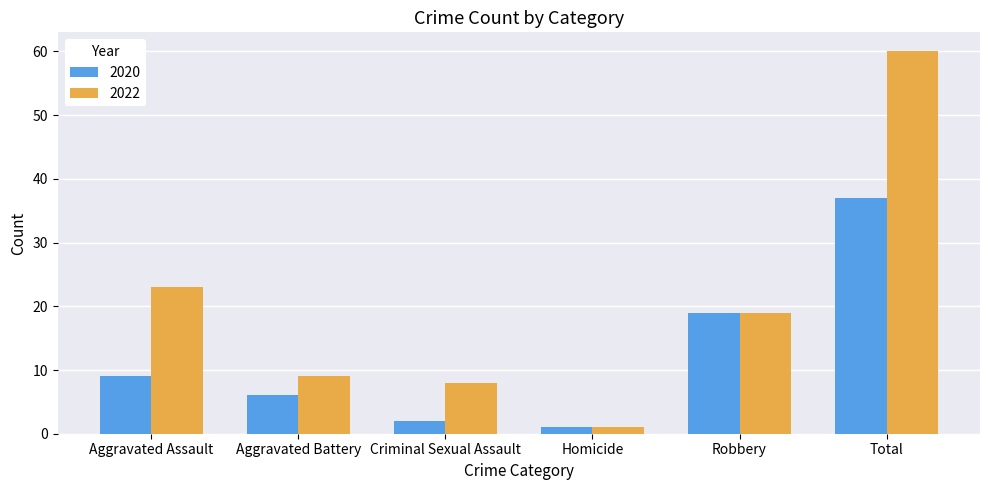

What is the sum of the 2022 values at Aggravated Battery and Robbery?

28